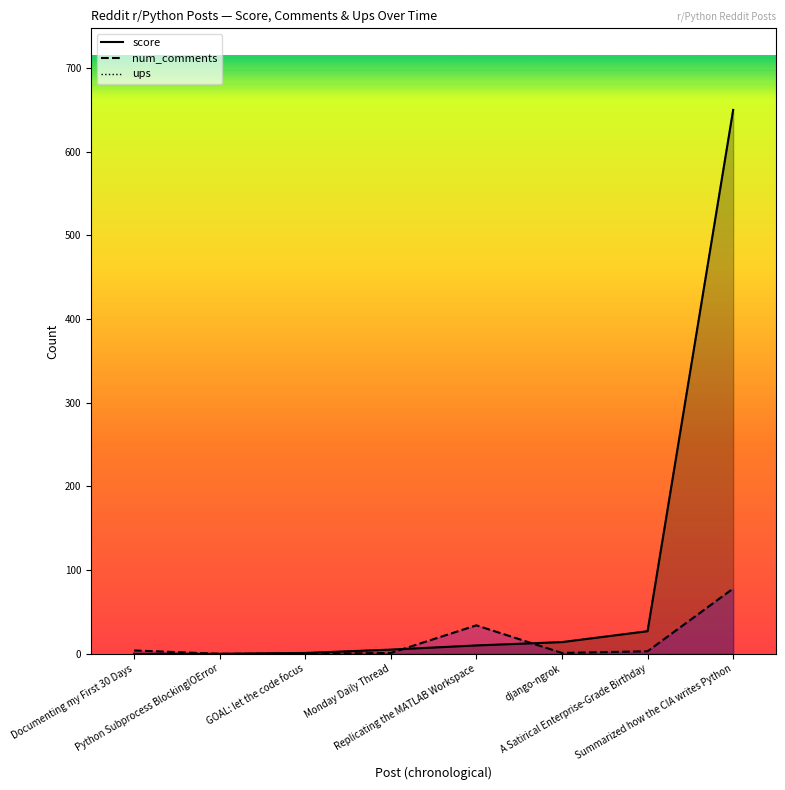

What are all the series names shown in the legend?

score, num_comments, ups